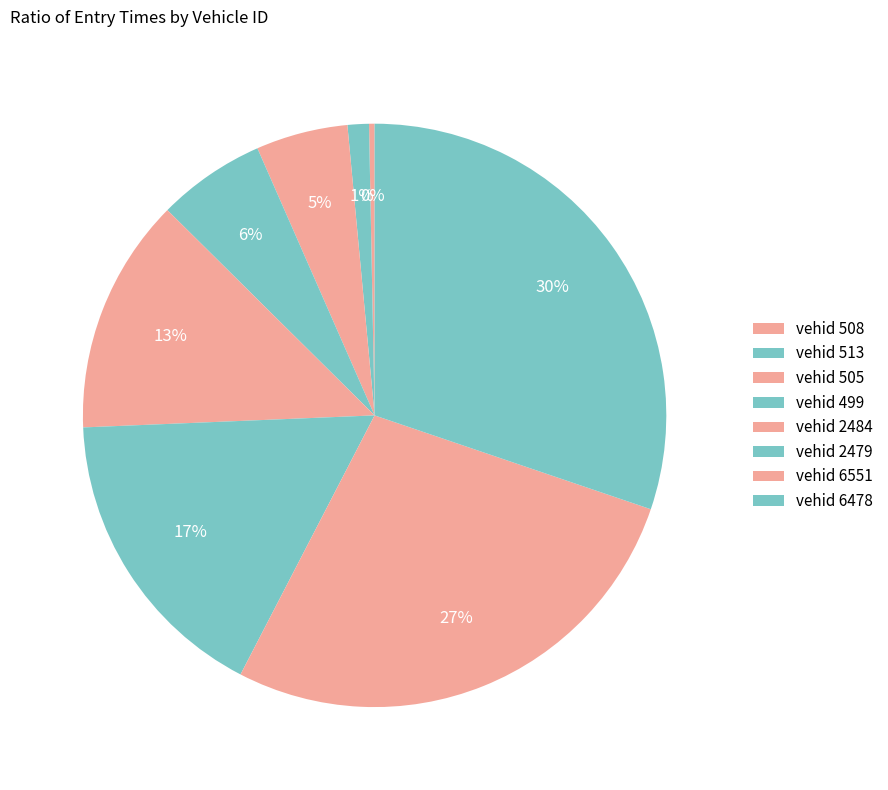

How many slices are in this pie chart?

8